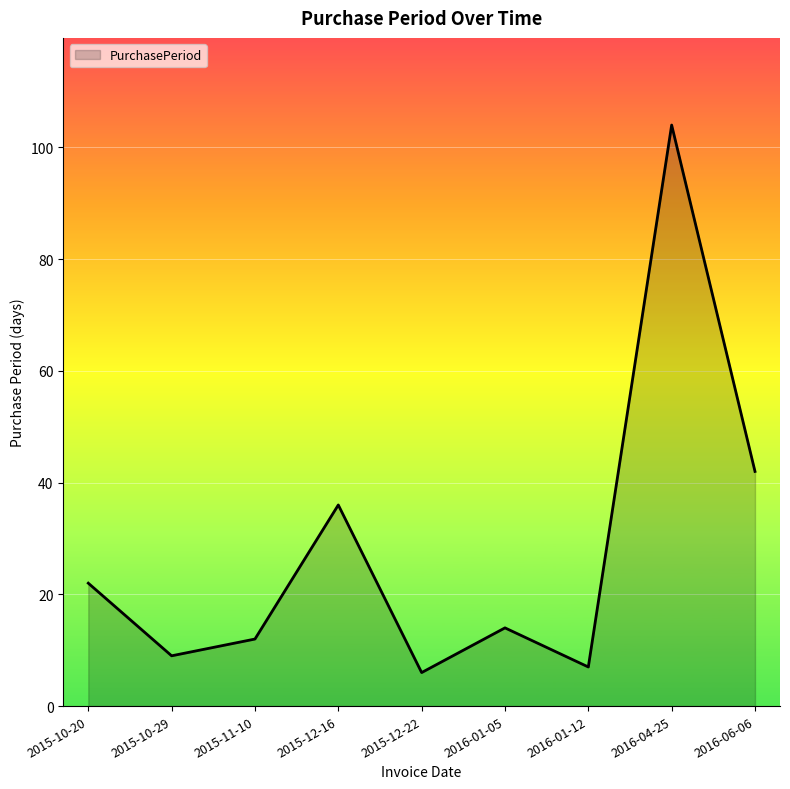

What position from the left is 2016-04-25?

8